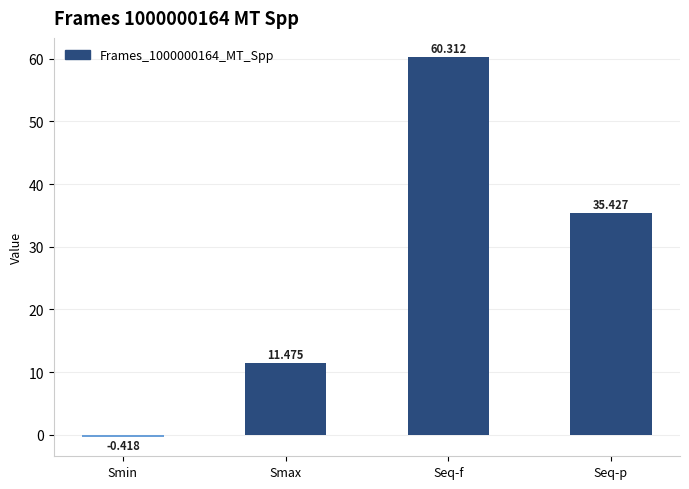

Rank the categories by value from highest to lowest.

Seq-f, Seq-p, Smax, Smin